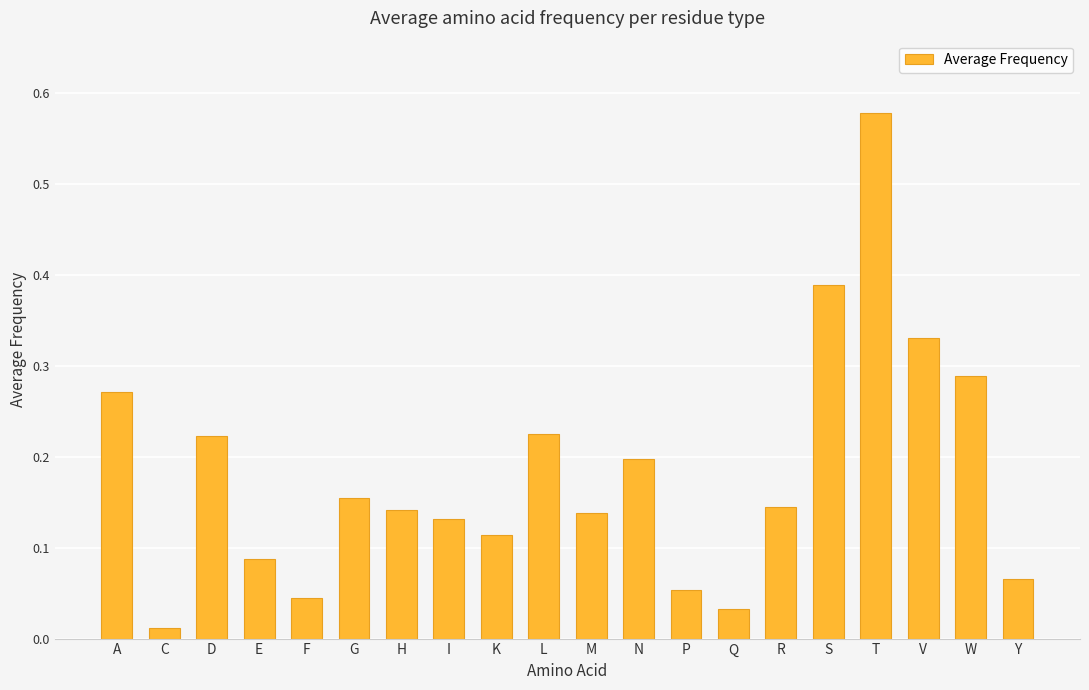

What is the label of the 6th bar from the right?

R